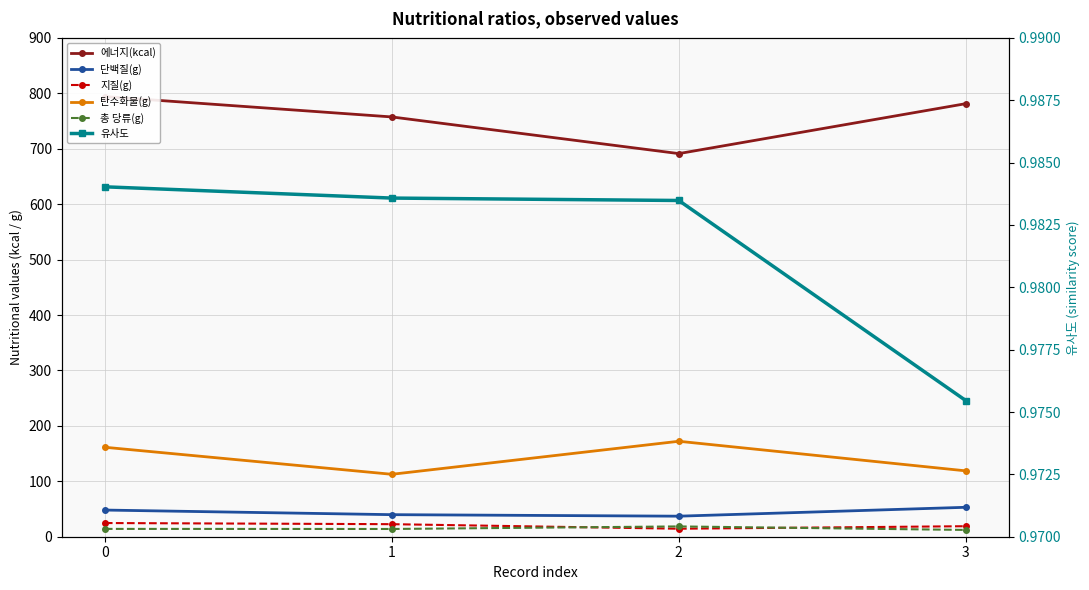

True or false: 유사도 and 단백질(g) cross at least once.

False